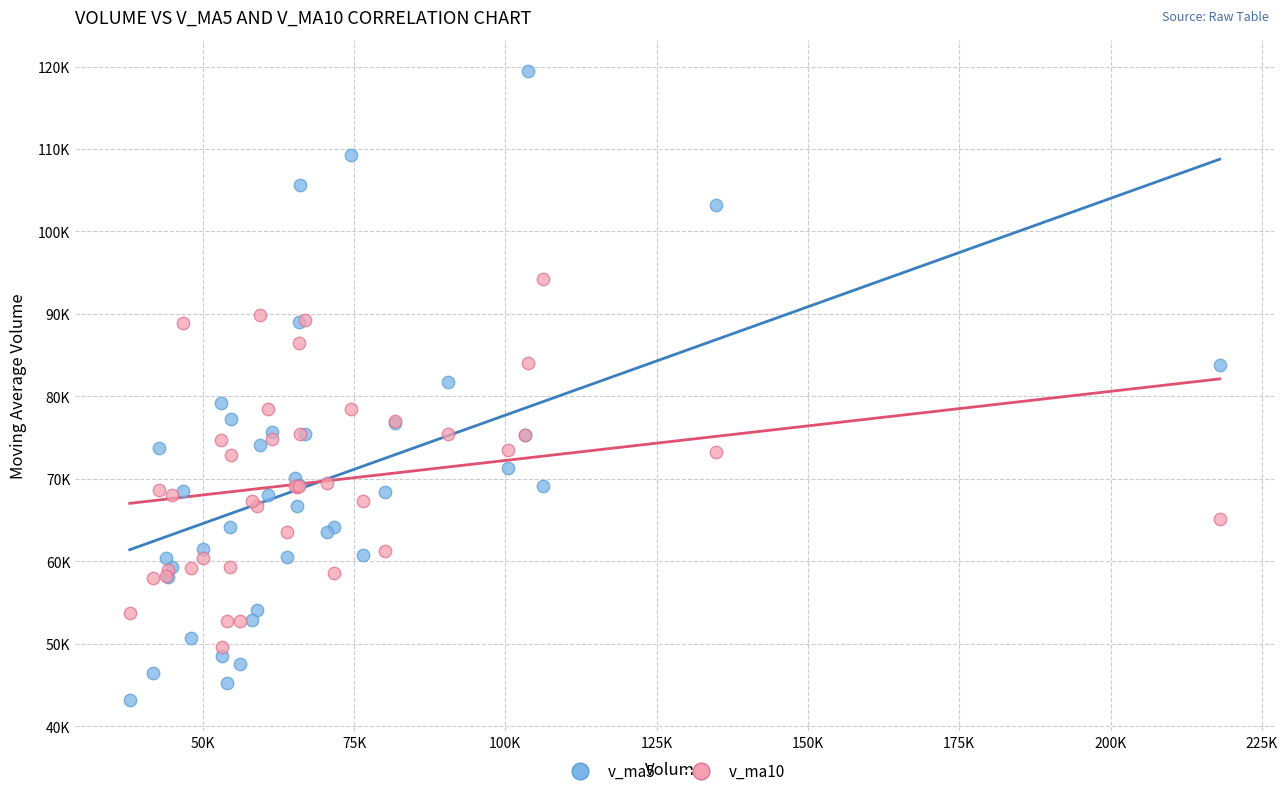

What are all the series names shown in the legend?

v_ma5, v_ma10